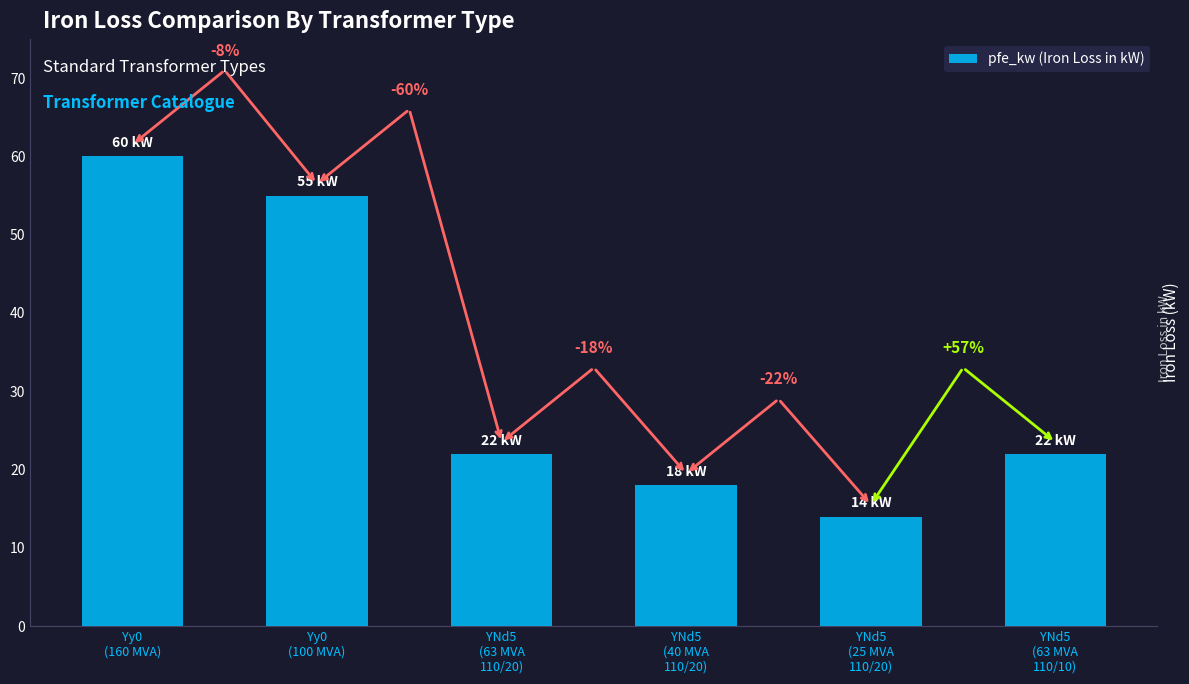

The chart shows a value of 22 at YNd5
(63 MVA
110/20). True or false?

True